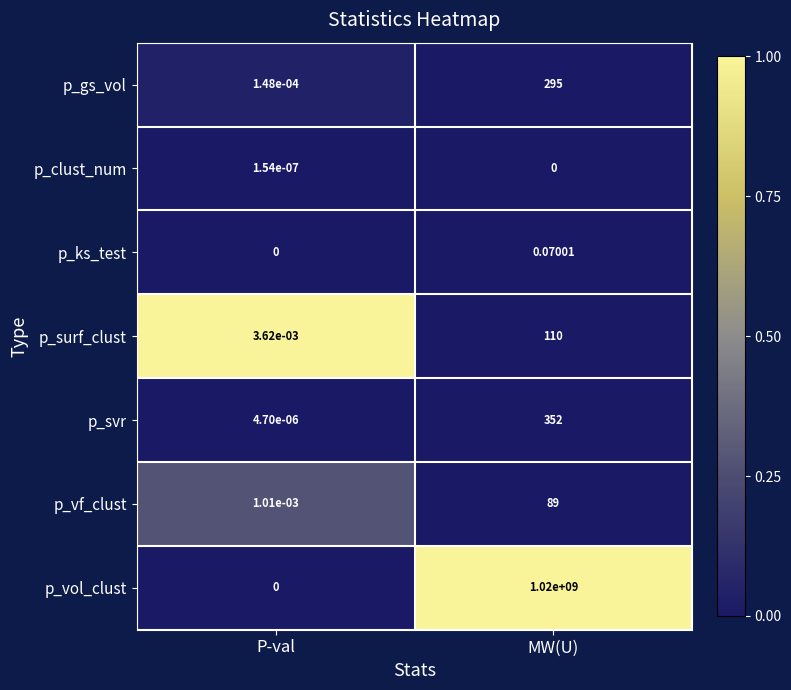

At which category is the sum across all series the highest?

MW(U)